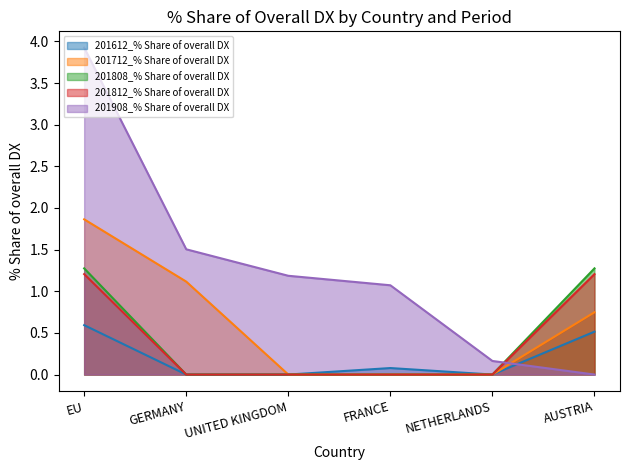

Which series has the widest spread of values?

201908_% Share of overall DX